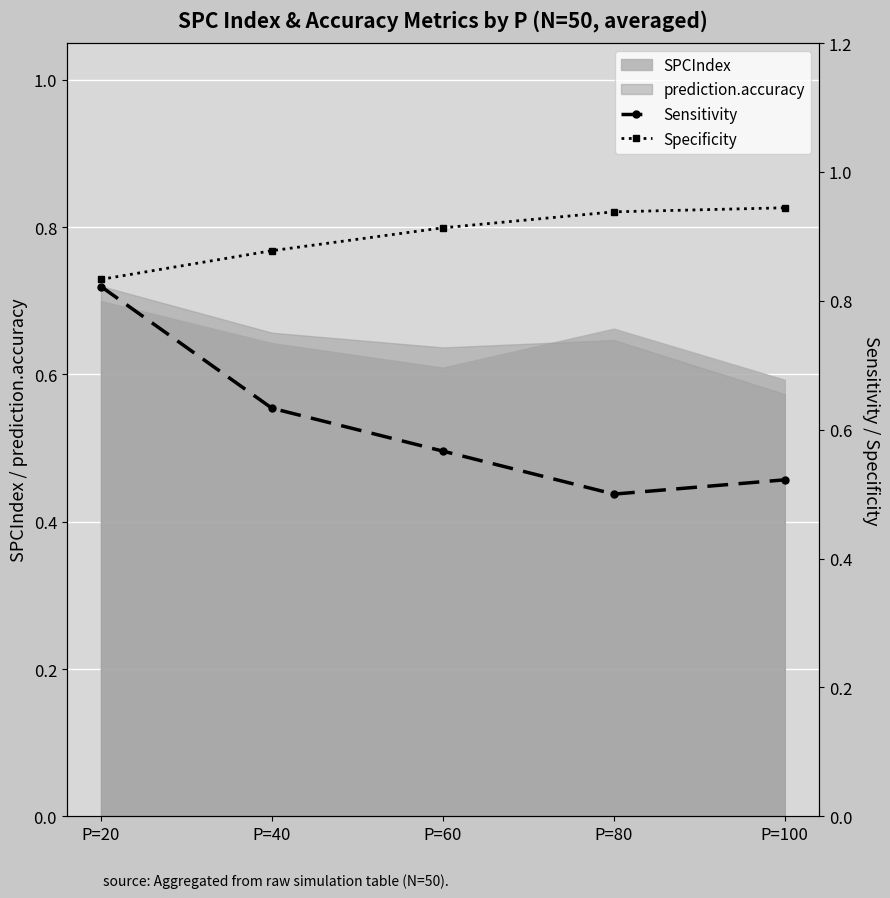

True or false: Sensitivity and Specificity intersect in this chart.

False